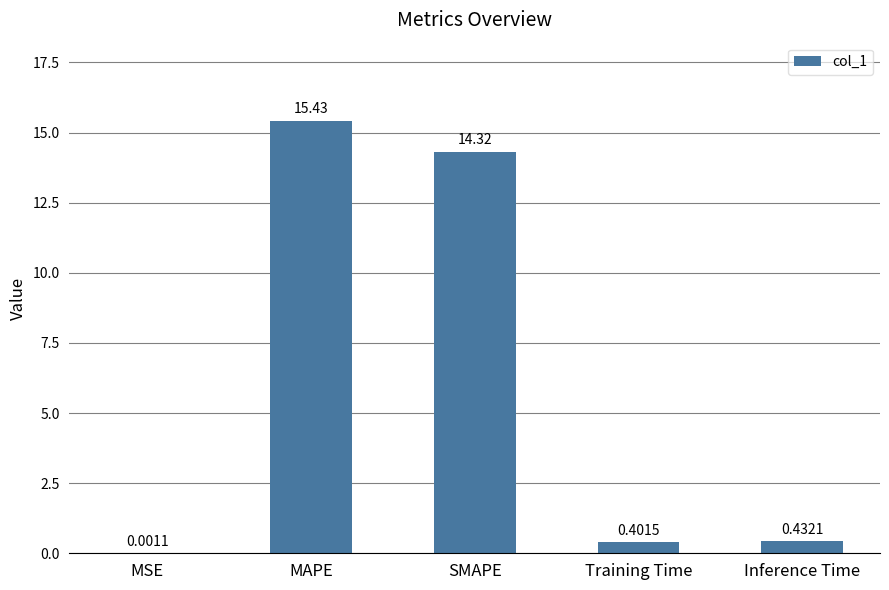

Which category has the highest value across all series?

MAPE